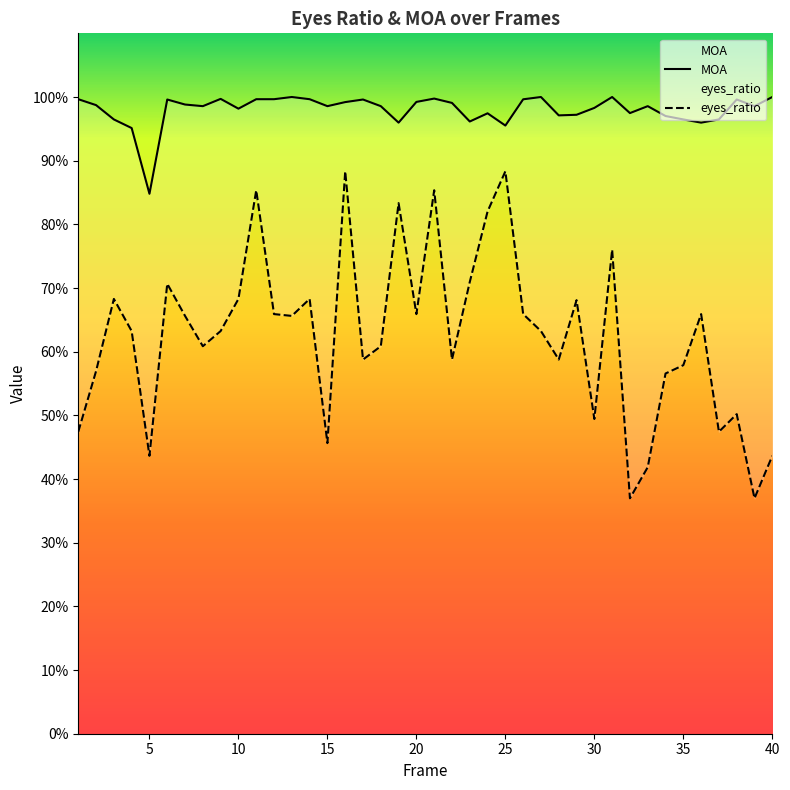

At which label is eyes_ratio closest to 0?

32